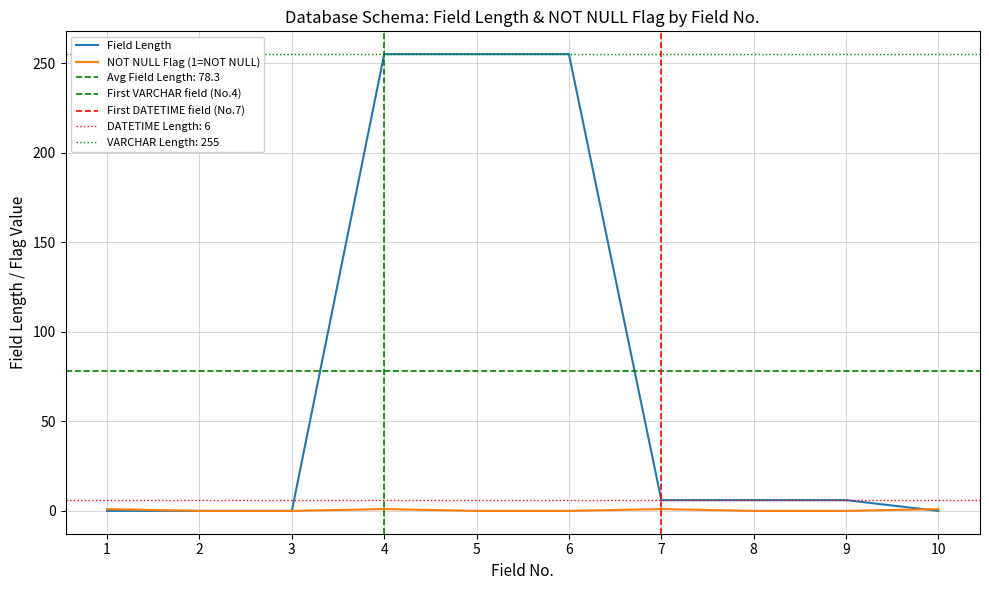

Rank the categories by value from highest to lowest.

4, 5, 6, 7, 8, 9, 1, 2, 3, 10